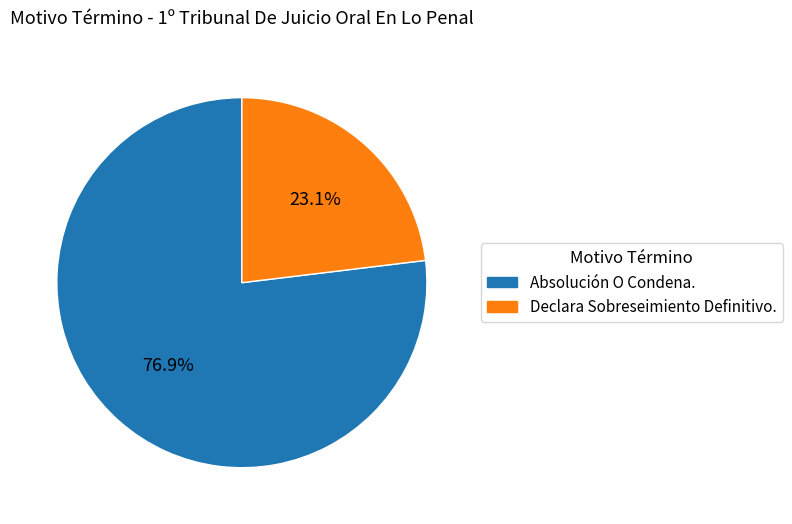

The Declara Sobreseimiento Definitivo. slice represents 32% of the pie. True or false?

False